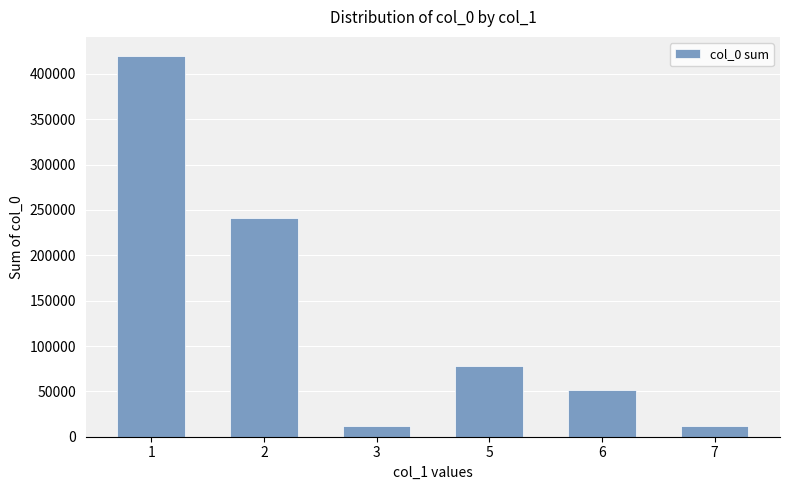

What is the sum of the values at 7 and 1?

431397